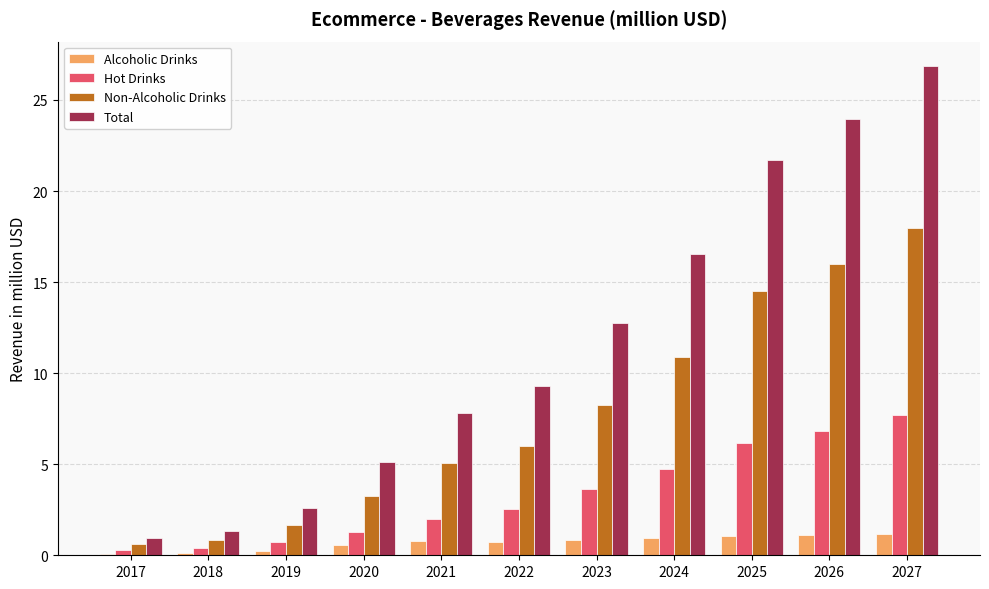

What are all the series names shown in the legend?

Alcoholic Drinks, Hot Drinks, Non-Alcoholic Drinks, Total